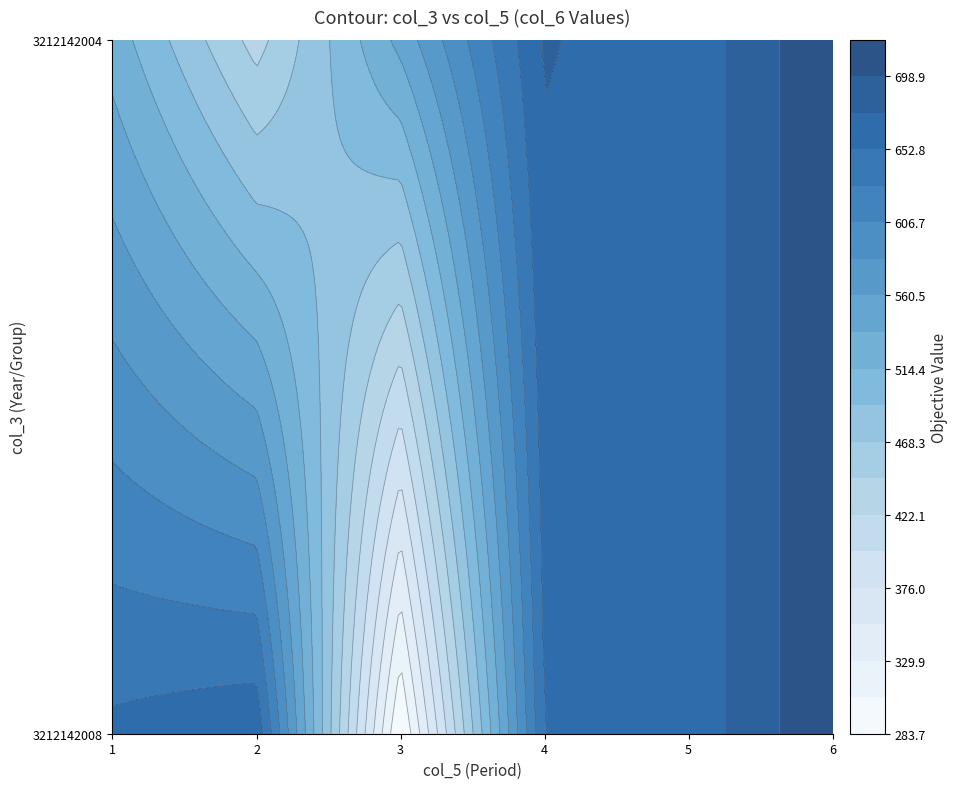

How many values in the 3212142008 series are below 660?

3